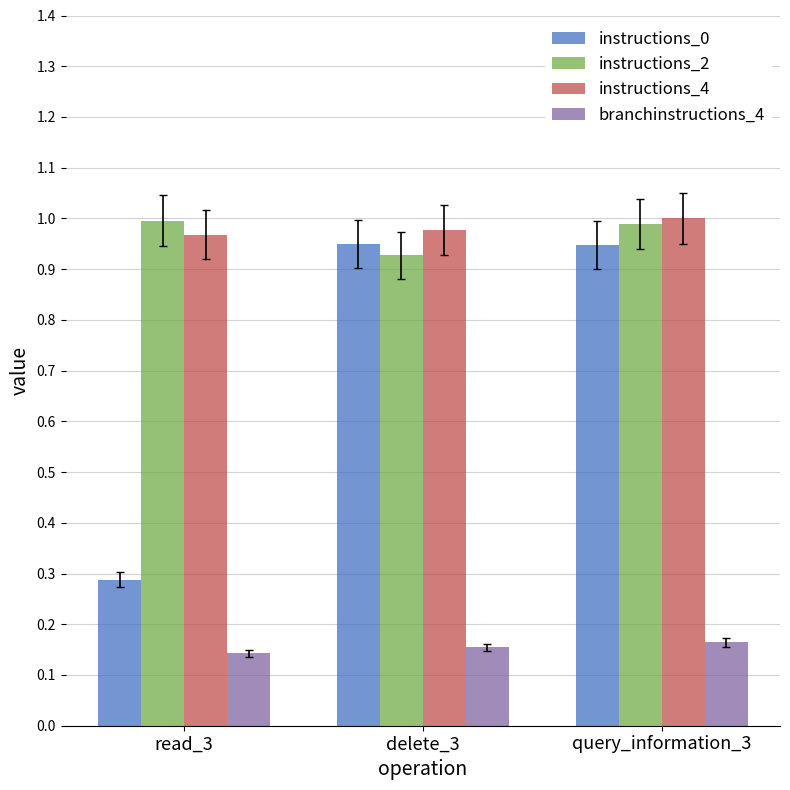

True or false: instructions_2 has a value of 1.4 at read_3.

False